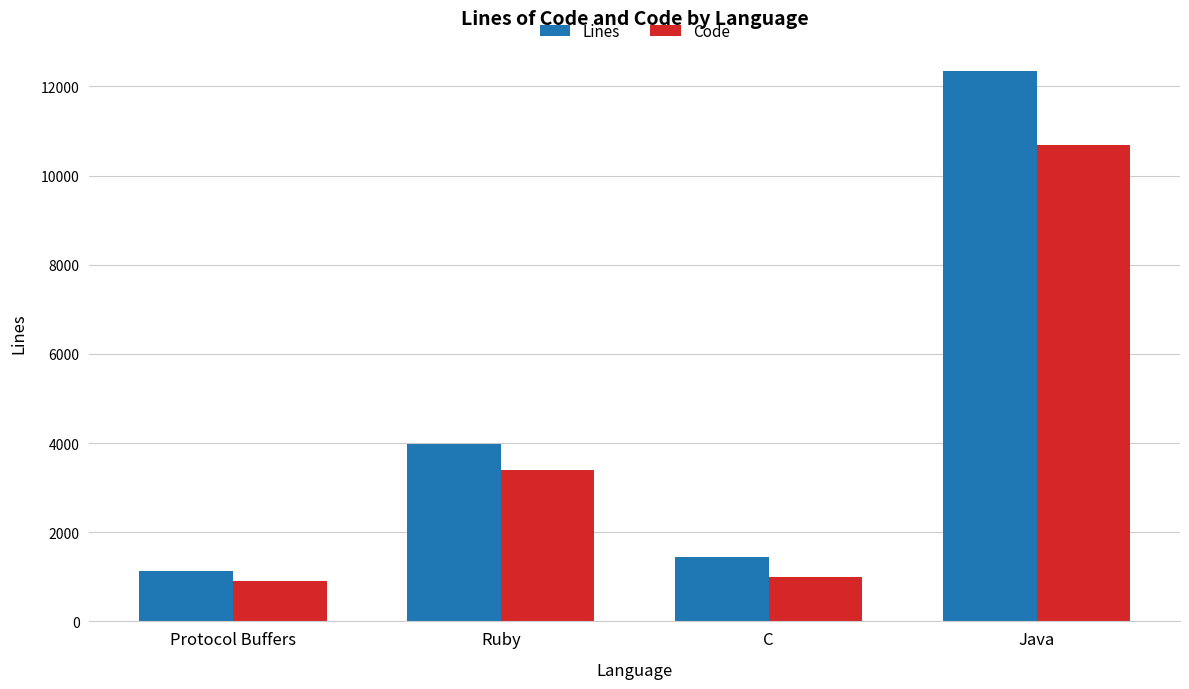

How many groups of bars are there?

4